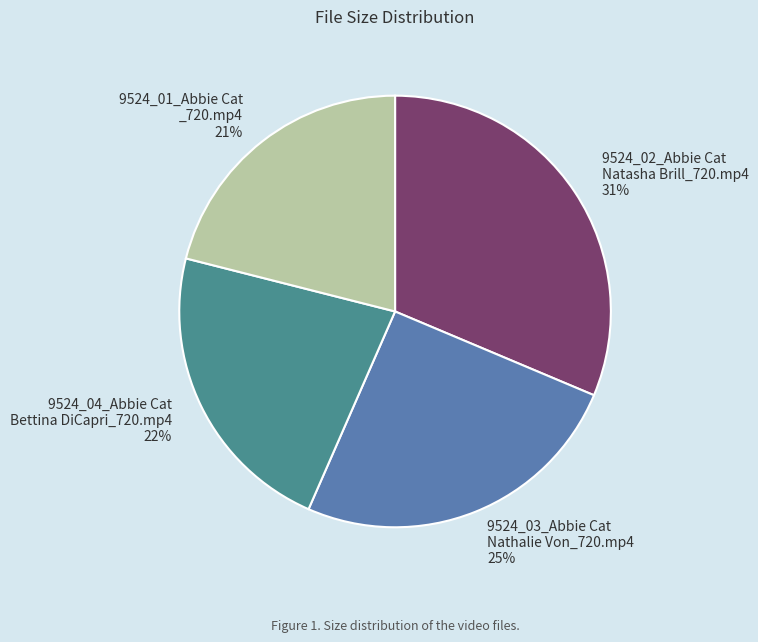

Is there any slice that represents more than half of the pie?

No